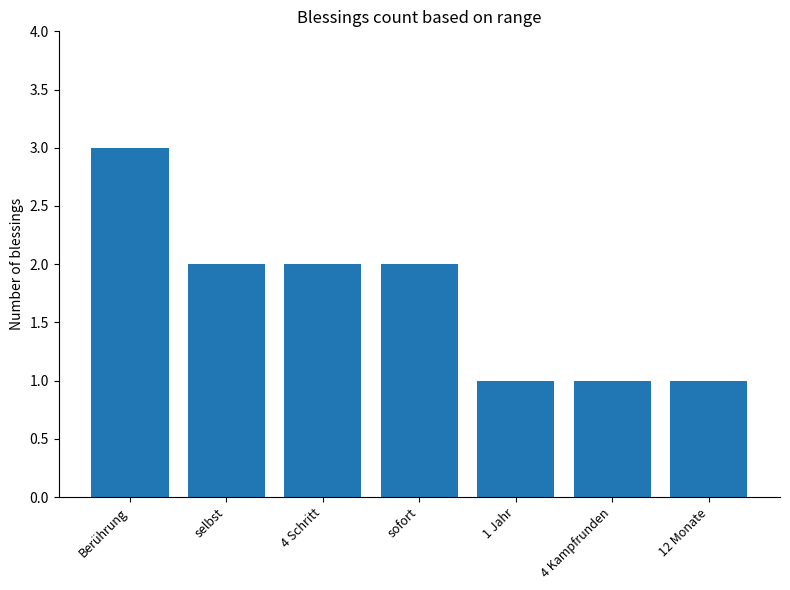

The value at sofort is 1. True or false?

False